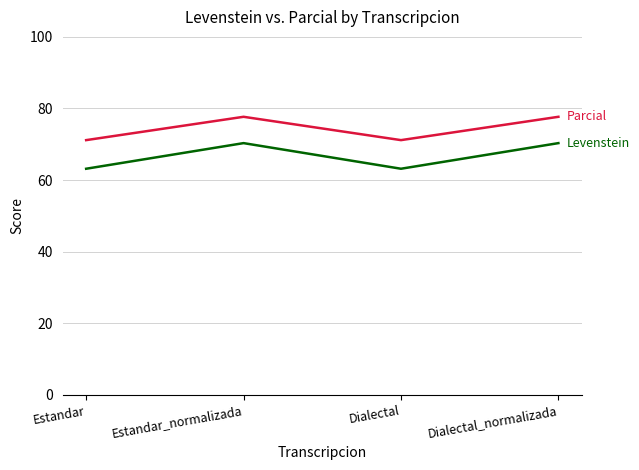

Reading left to right, extract all data points from this chart.

Parcial: Estandar=71.2	Estandar_normalizada=77.7	Dialectal=71.2	Dialectal_normalizada=77.7
Levenstein: Estandar=63.2	Estandar_normalizada=70.3	Dialectal=63.2	Dialectal_normalizada=70.3